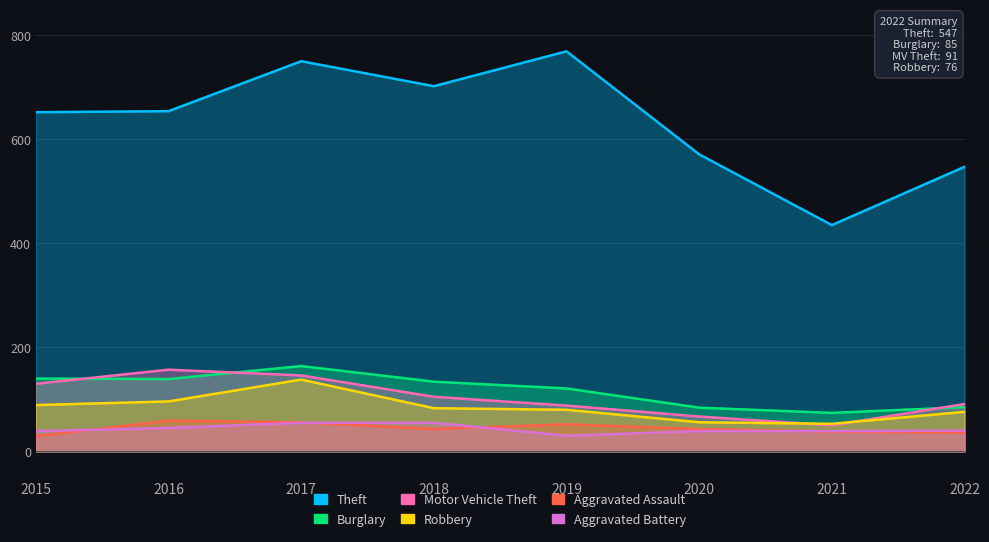

True or false: Aggravated Assault has a value of 43 at 2020.

True